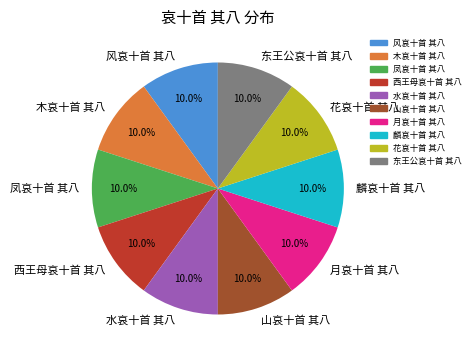

Is 东王公哀十首 其八 the majority of the pie?

No